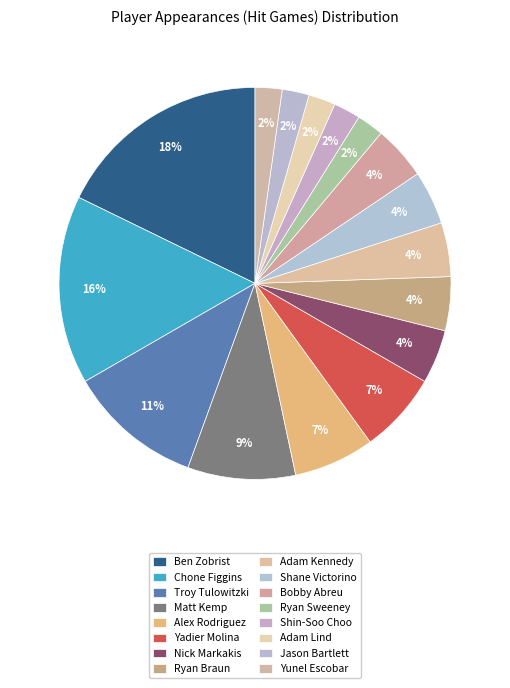

Count the number of slices in the pie.

16